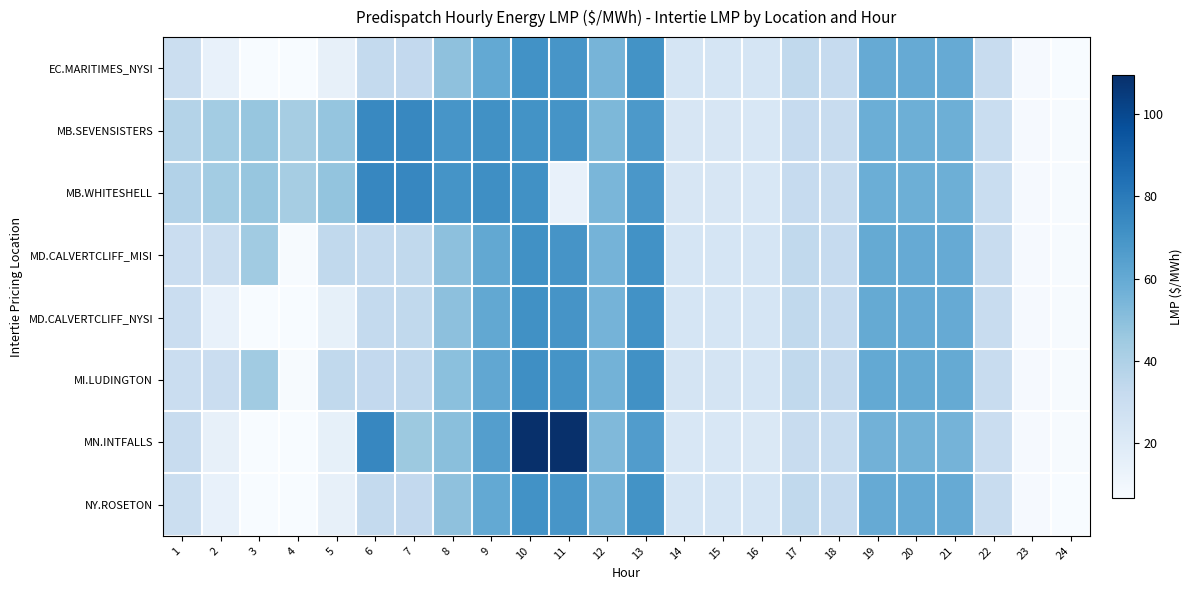

Which series has the largest range (max minus min)?

MN.INTFALLS